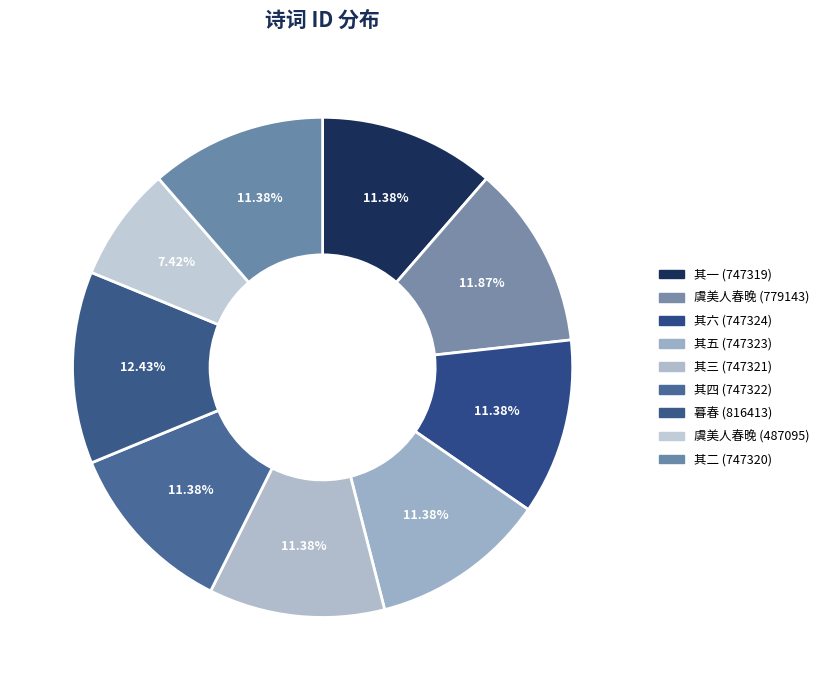

How many slices are in this pie chart?

9